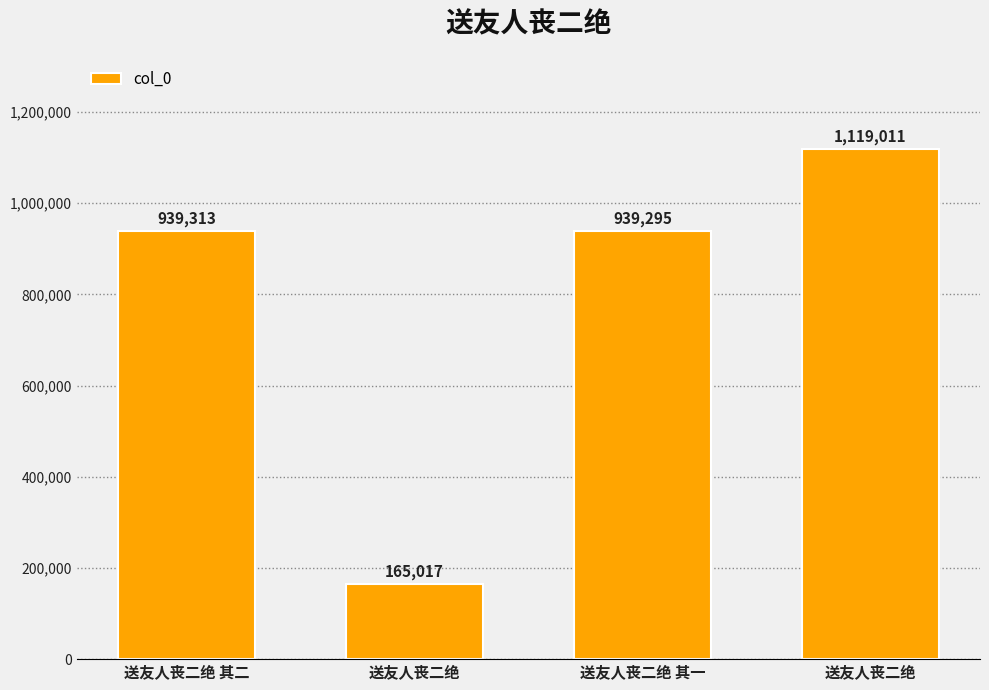

How many bars are there in total?

4